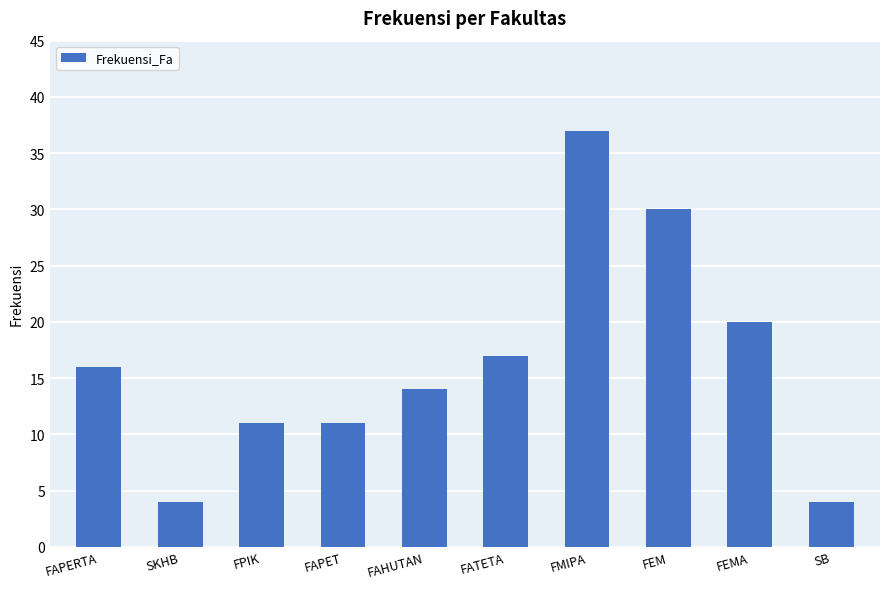

Does the chart contain any negative values?

No